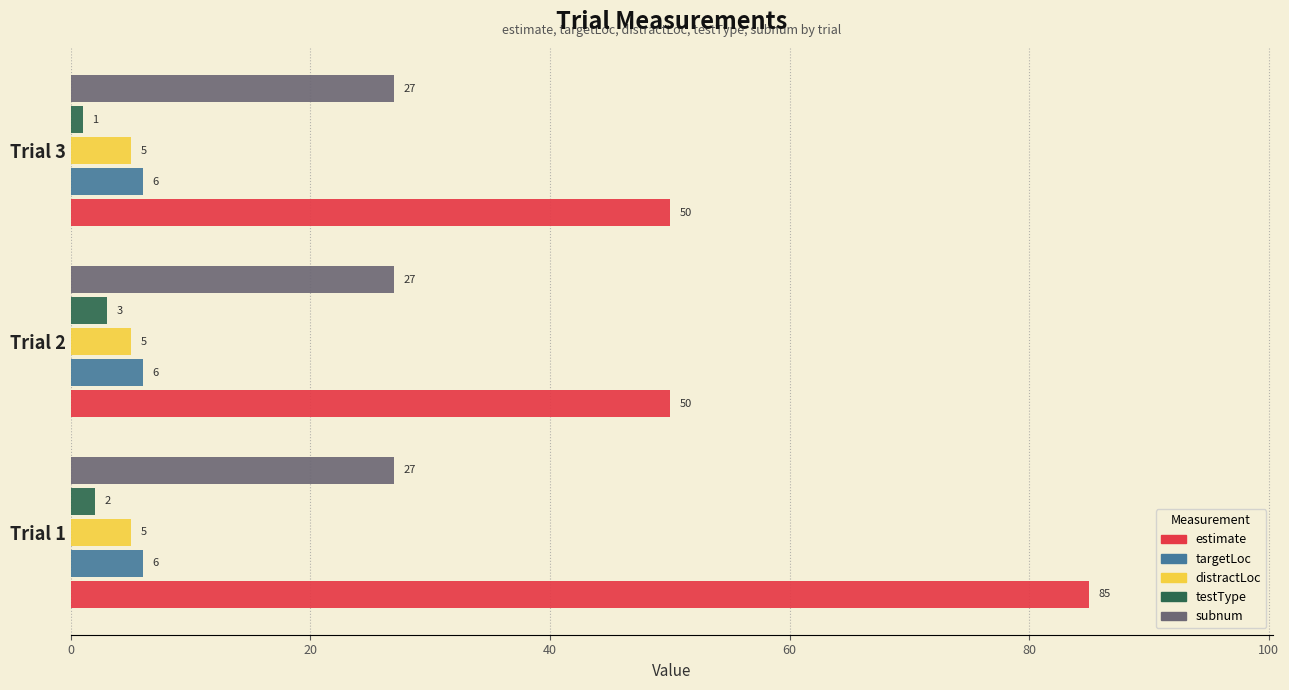

What is the average value of the distractLoc series?

5